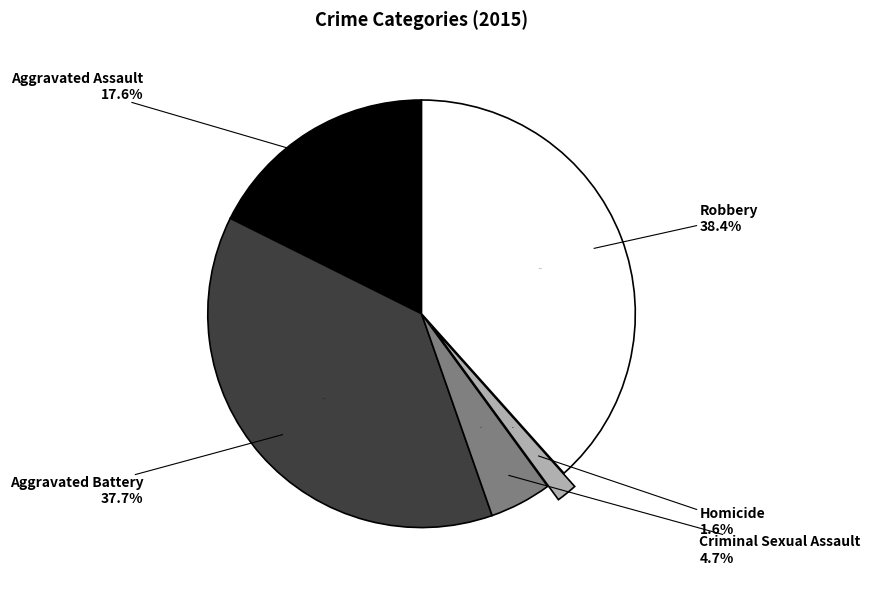

To the nearest percent, what is the average slice percentage?

20%